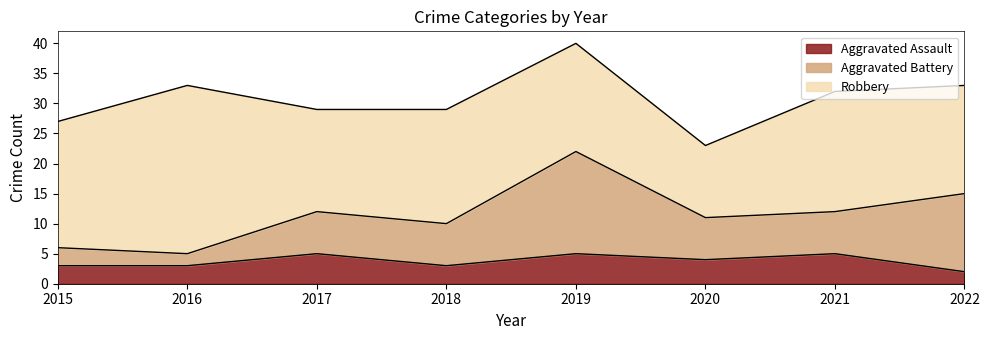

At which label does Aggravated Battery reach its minimum?

2016